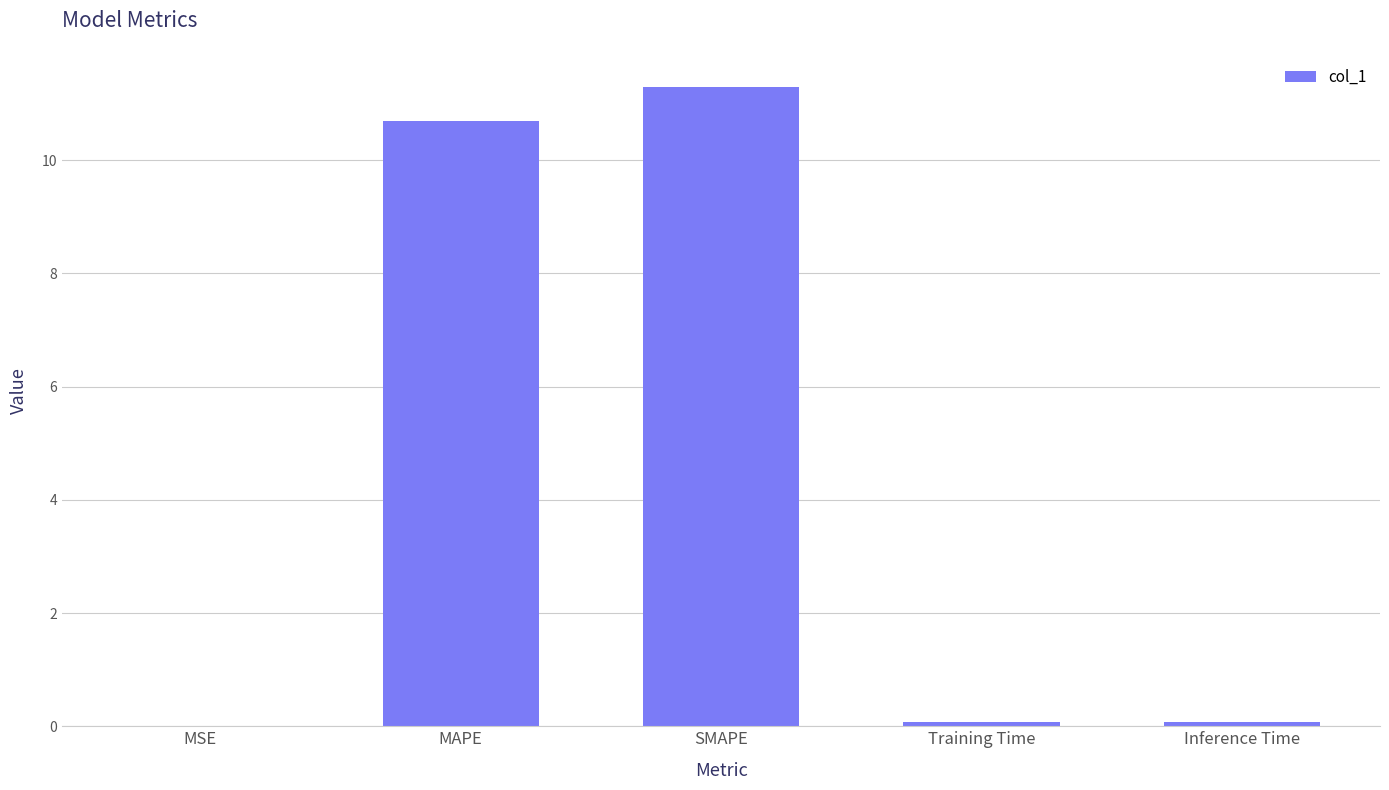

What is the change in value from MAPE to SMAPE?

+0.6